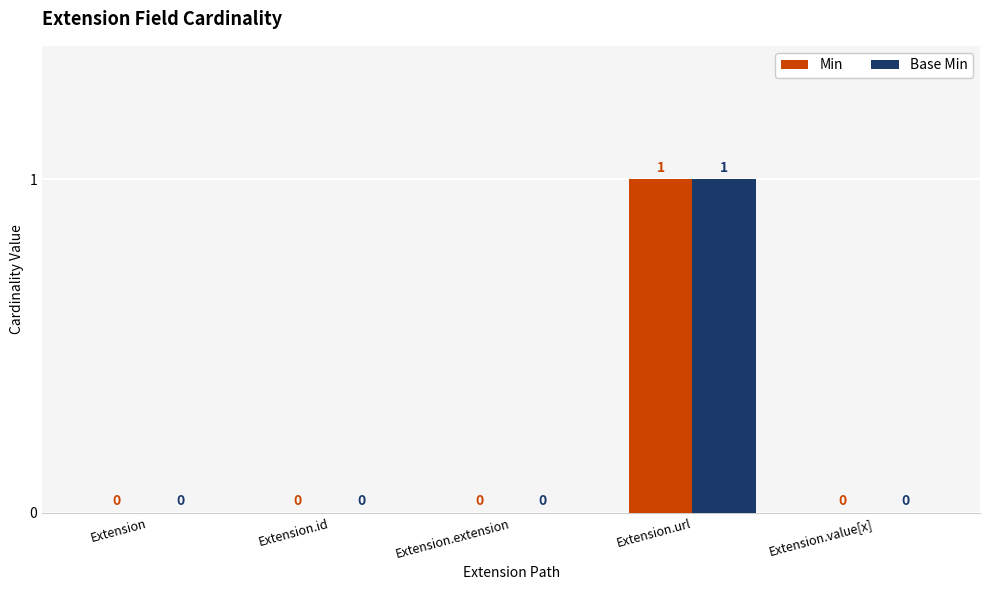

How many data points does each series have?

5